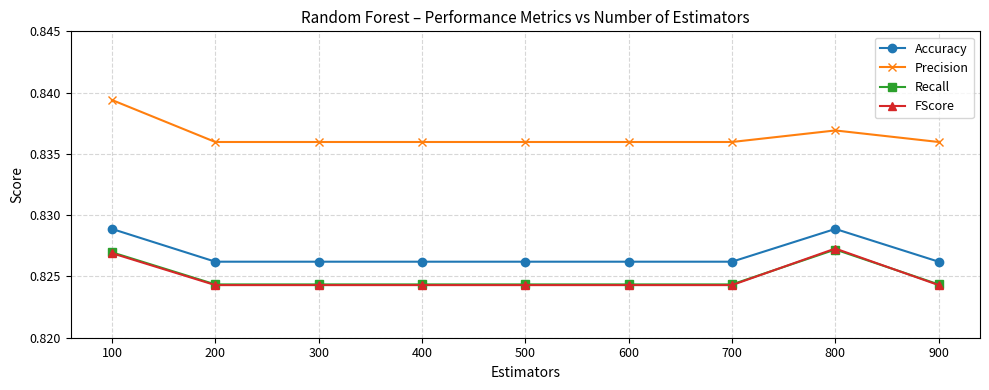

What is the sum of the Recall values at 600 and 200?

1.6